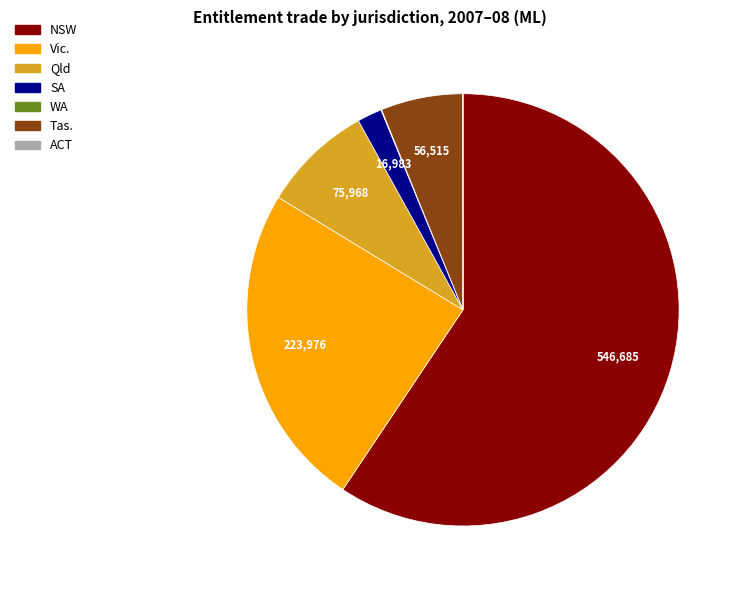

Is there a majority slice in this chart?

Yes